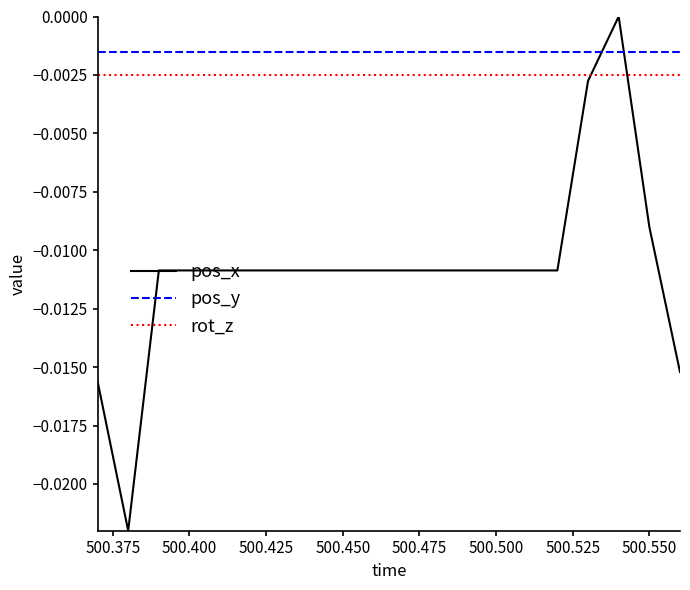

True or false: pos_y and pos_x intersect in this chart.

True